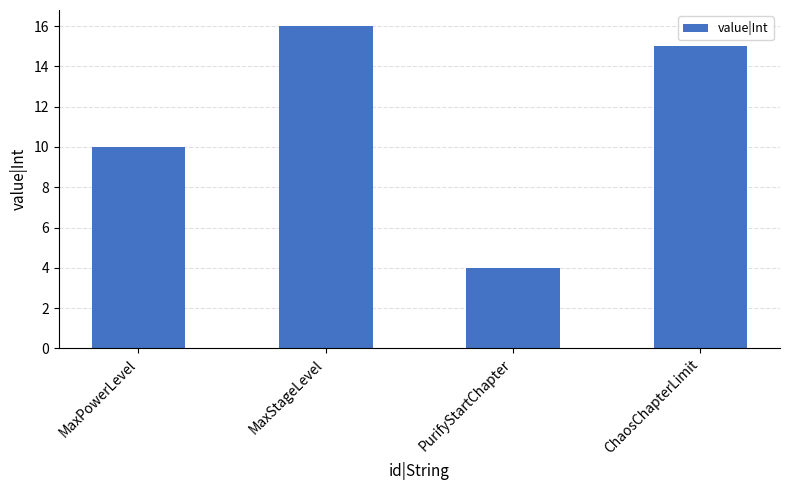

At which category does the chart reach its minimum across all series?

PurifyStartChapter